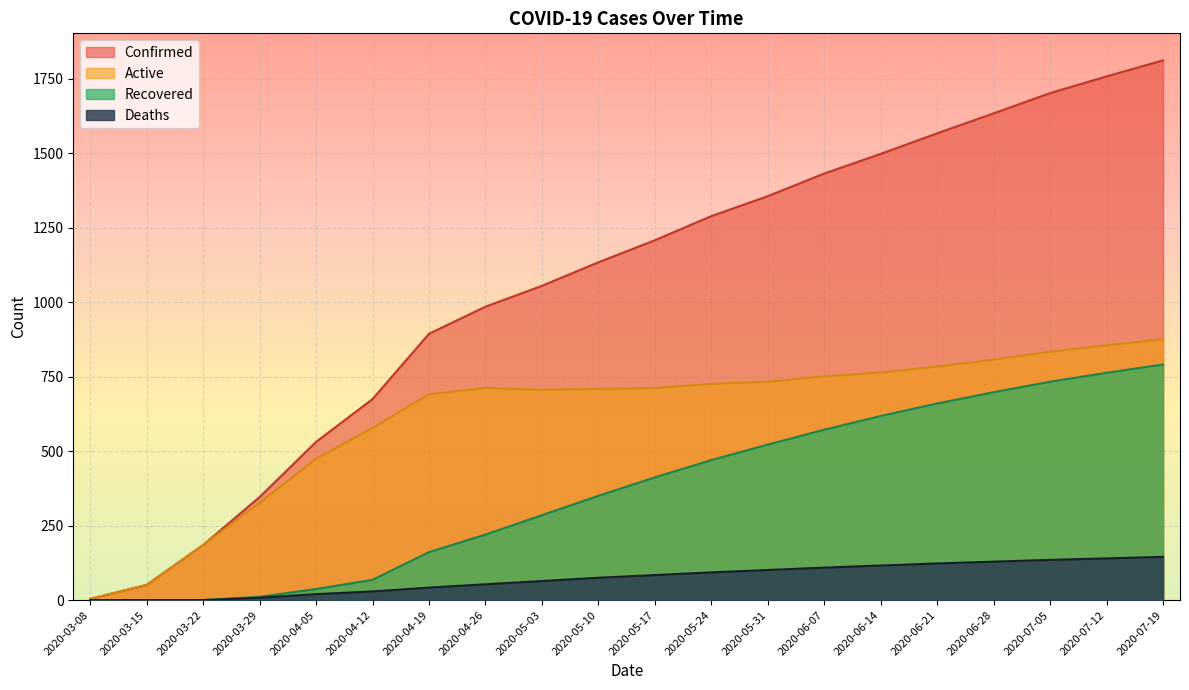

List the series in order of their peak value, highest first.

Confirmed, Active, Recovered, Deaths